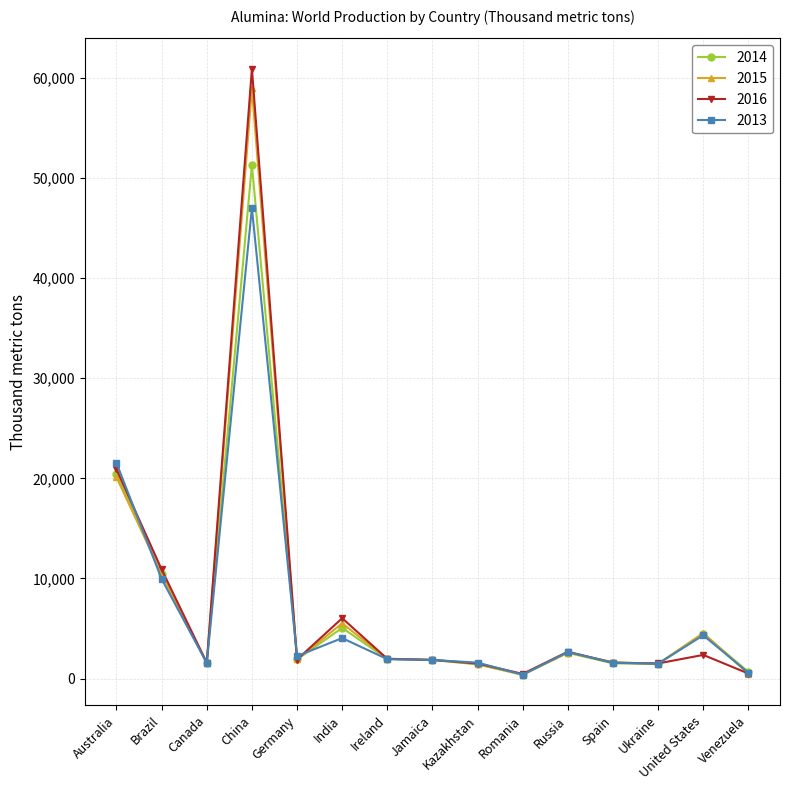

How many series are shown in this chart?

4